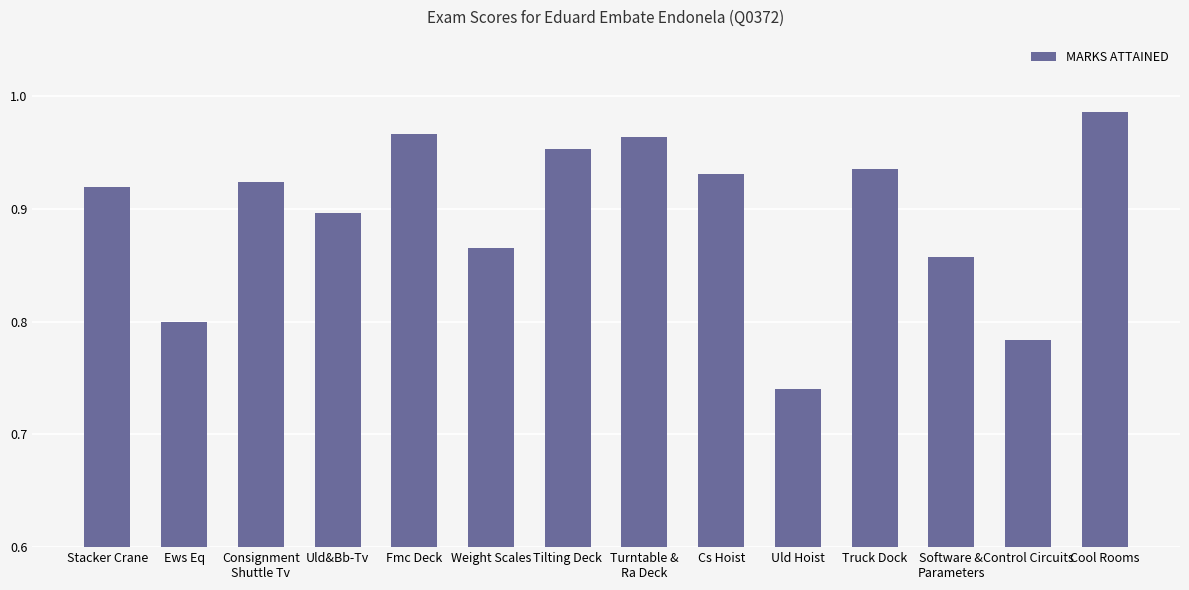

What is the label of the 11th bar from the right?

Uld&Bb-Tv